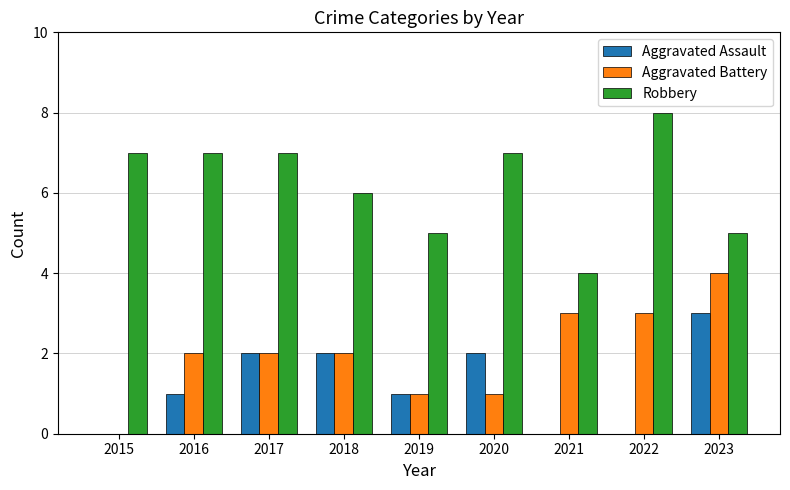

Which series has the largest total across all categories?

Robbery